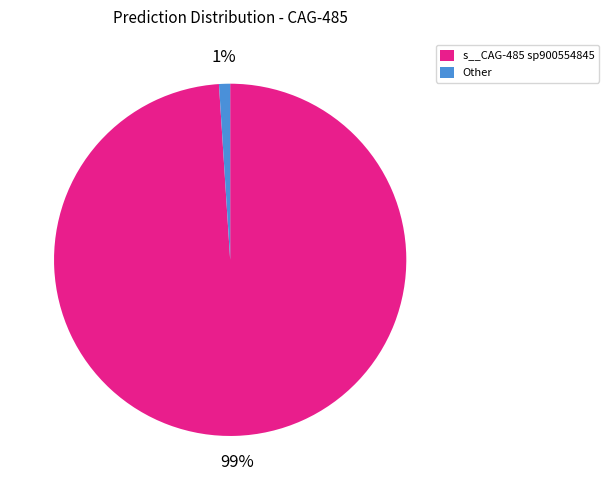

Which slice represents more than half of the pie?

s__CAG-485 sp900554845